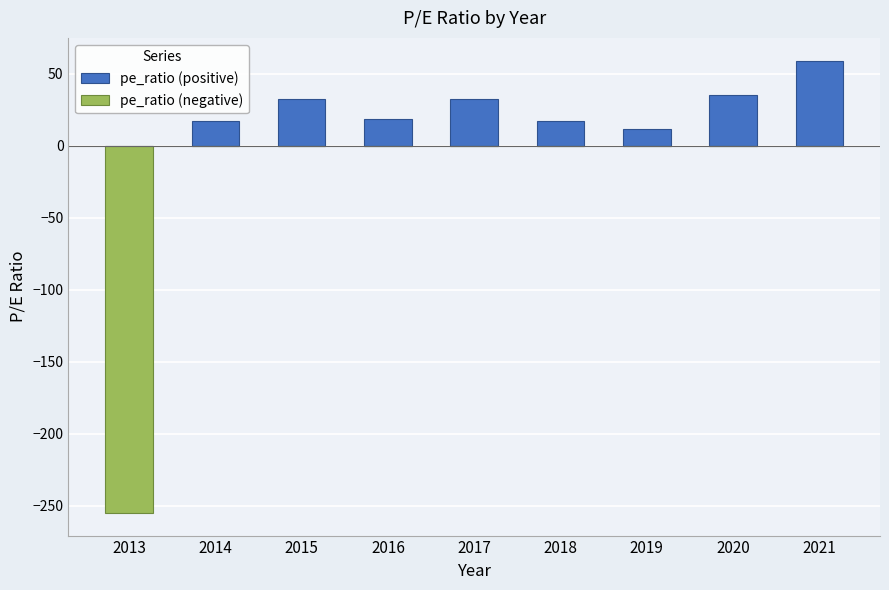

What is the difference between the pe_ratio (positive) values at 2017 and 2021?

26.8